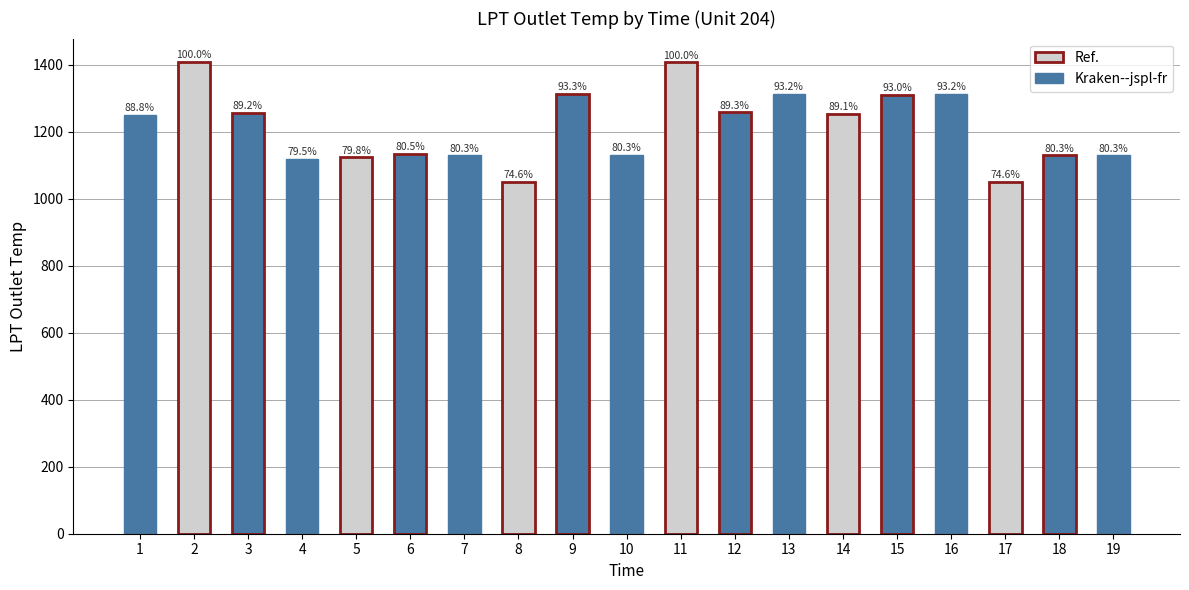

What is the difference between the values at 9 and 18?

184.0